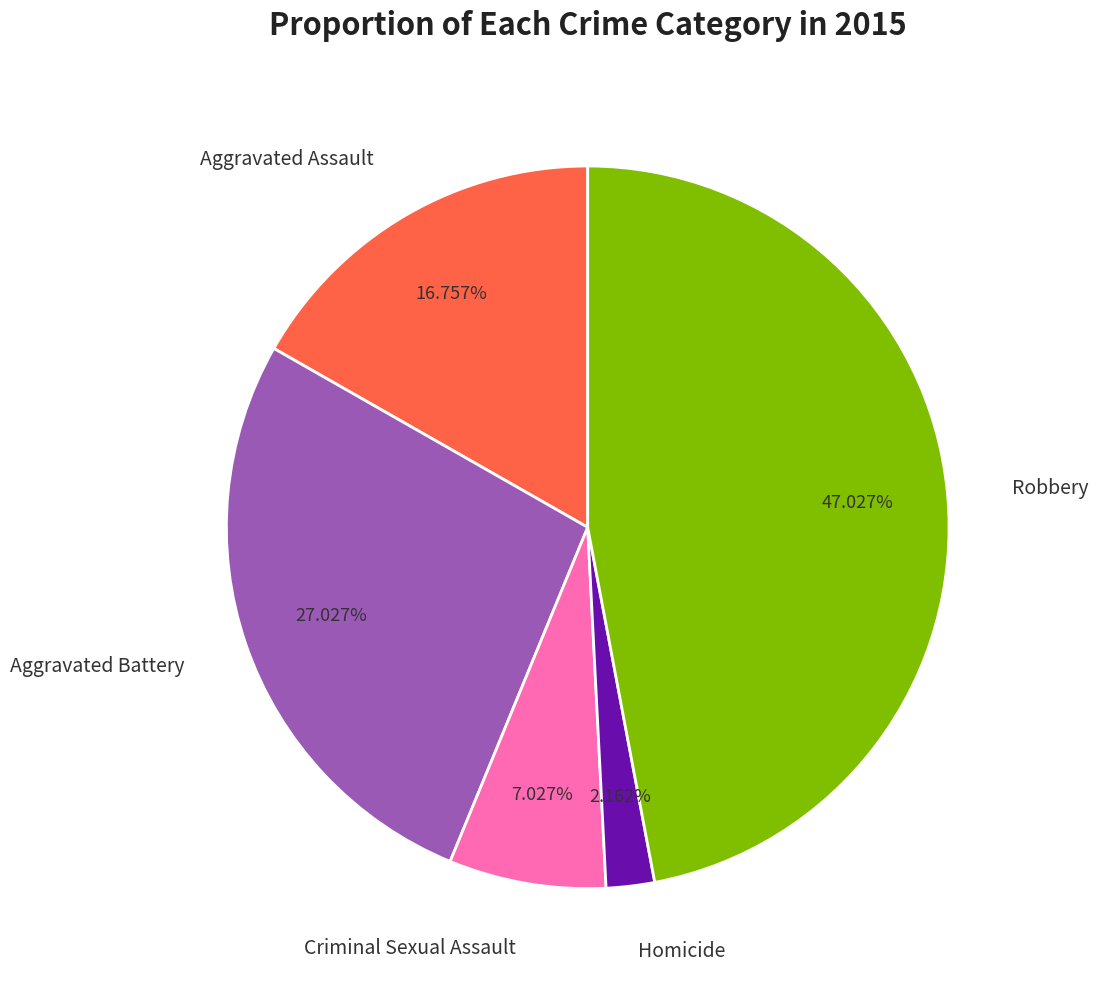

Approximately how many times larger is the value at Aggravated Battery compared to Robbery?

0.6